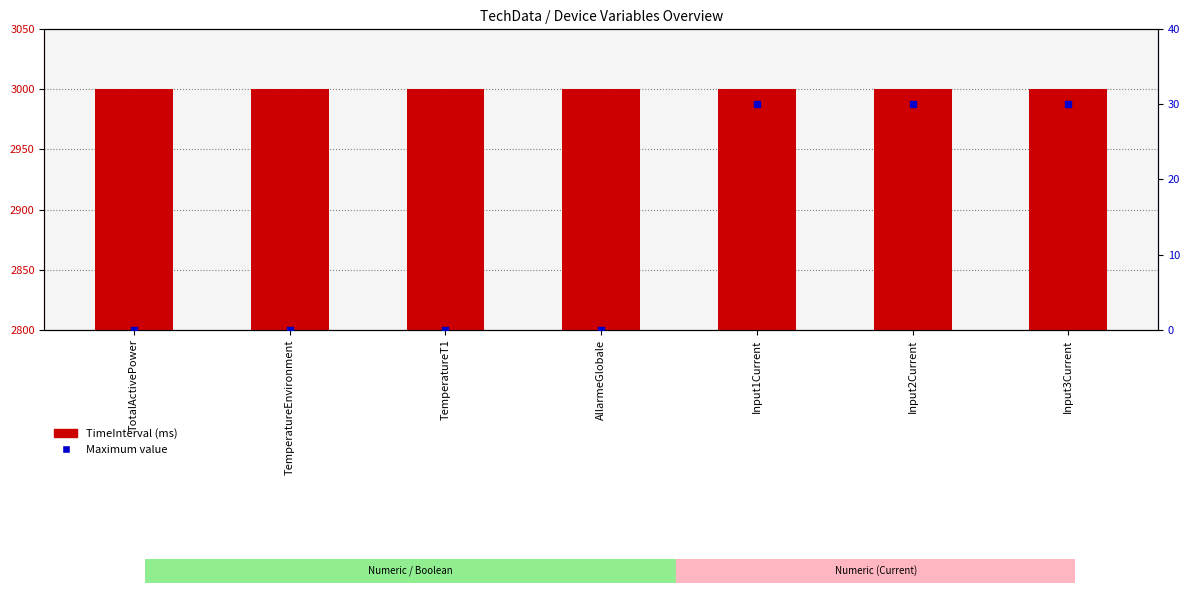

Which series reaches the maximum Y coordinate?

TimeInterval (ms)